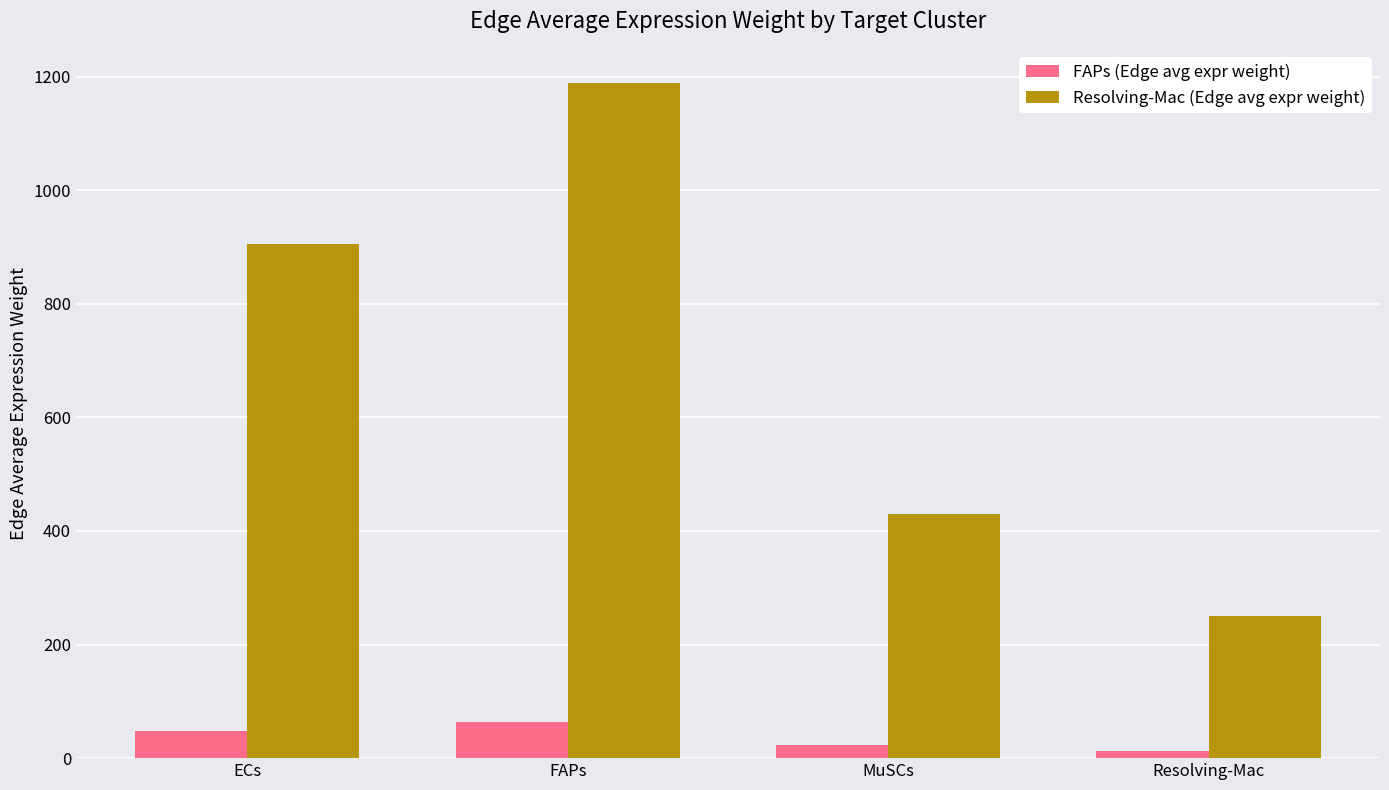

How many groups of bars are there?

4